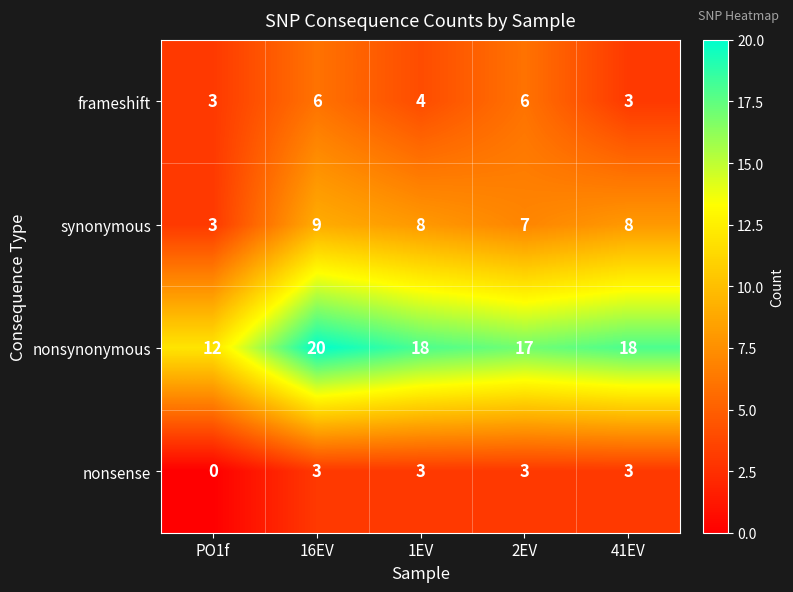

Reading left to right, extract all data points from this chart.

frameshift: PO1f=3	16EV=6	1EV=4	2EV=6	41EV=3
synonymous: PO1f=3	16EV=9	1EV=8	2EV=7	41EV=8
nonsynonymous: PO1f=12	16EV=20	1EV=18	2EV=17	41EV=18
nonsense: PO1f=0	16EV=3	1EV=3	2EV=3	41EV=3